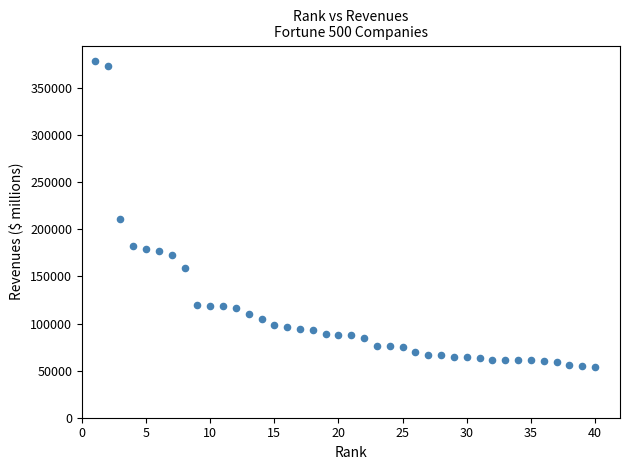

What is the range of Y values (max minus min)?

325037.0